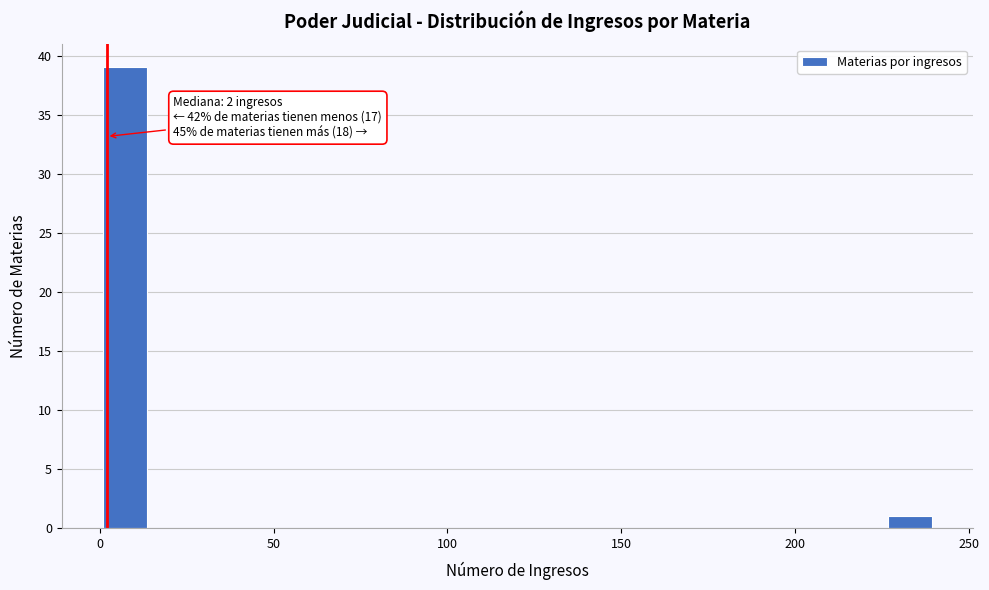

Around what value on the x-axis is the tallest bar? Give the approximate position of its centre, as read against the axis.

5